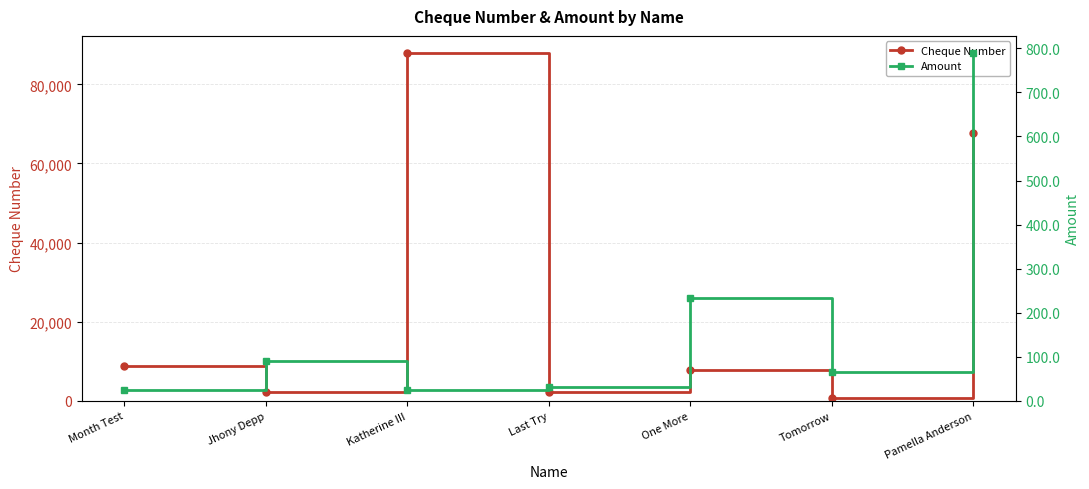

Rank the series by their maximum value, from highest to lowest.

Cheque Number, Amount